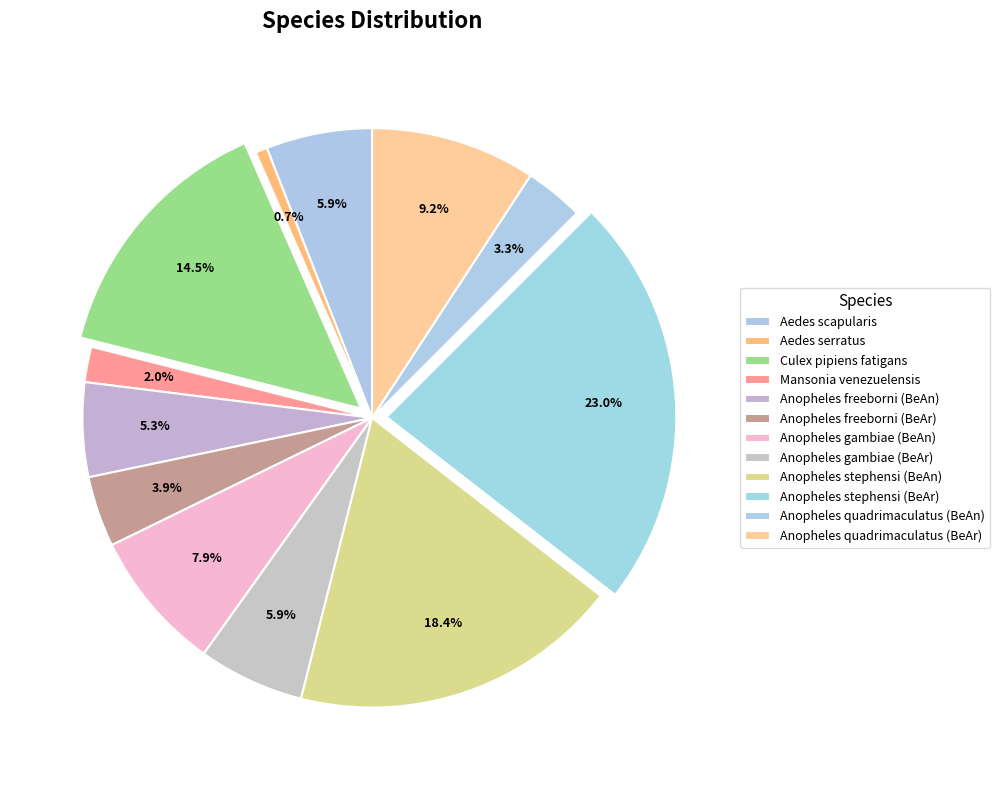

Does Anopheles gambiae (BeAn) account for over 50% of the chart?

No